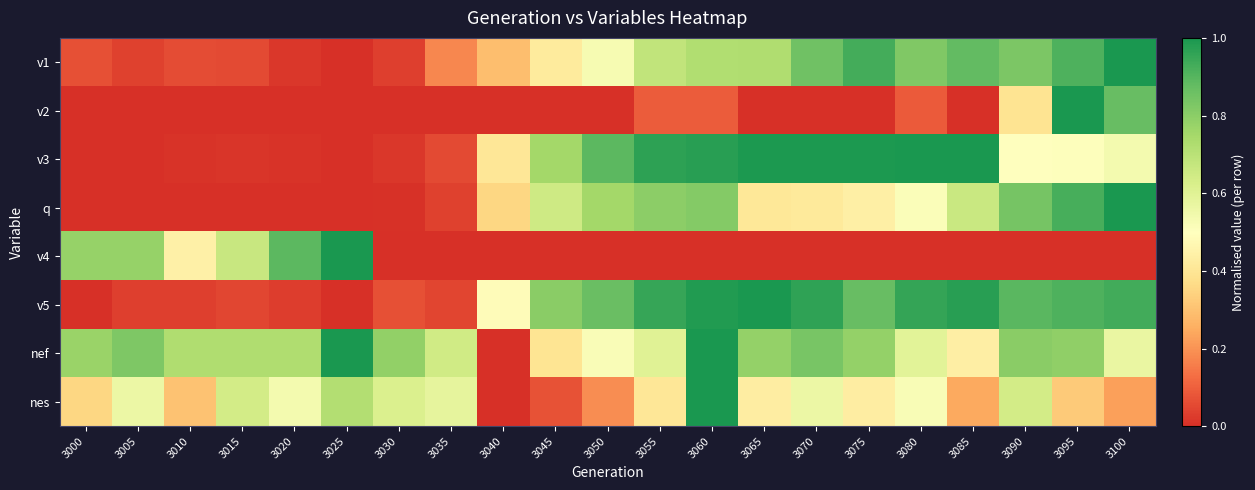

What is the greatest value displayed?

1.0